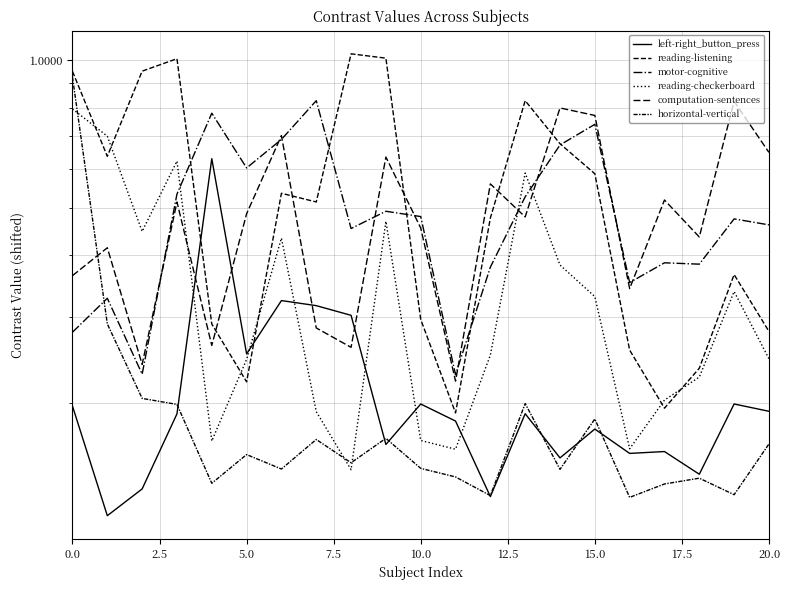

How many distinct data groups are displayed?

6